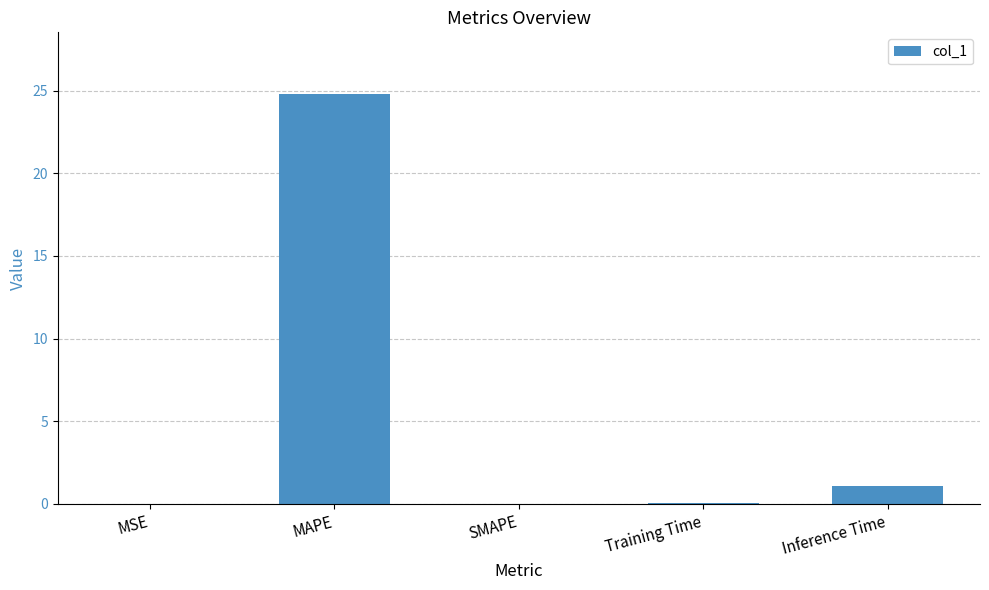

What is the change in value from Training Time to Inference Time?

+1.0